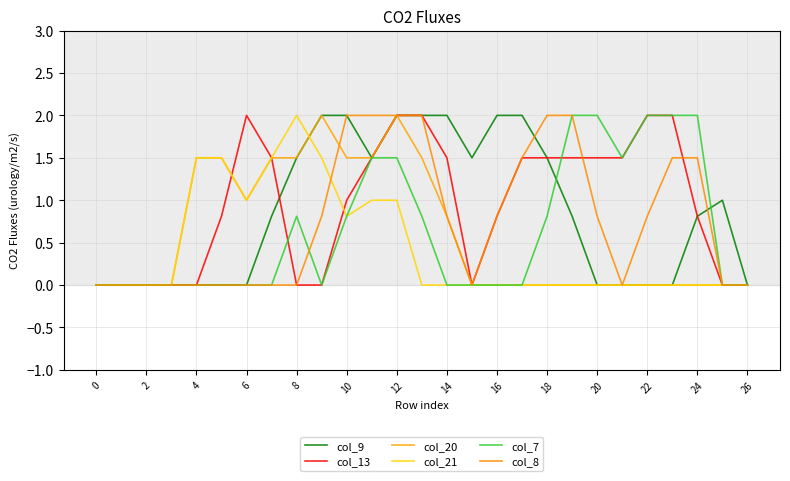

At which label does col_13 first exceed 1?

6